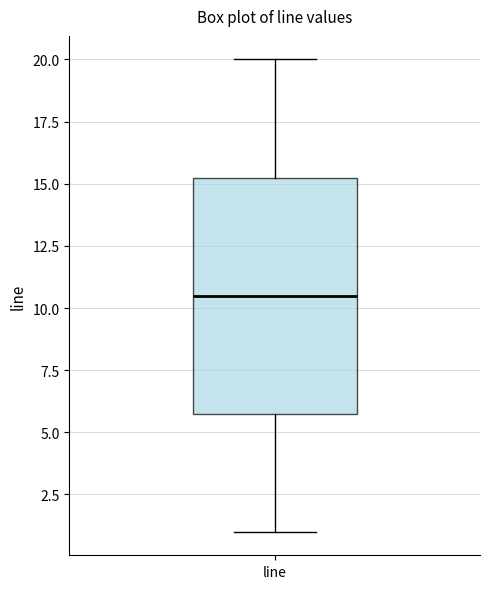

Transcribe this box plot: give where the median line is, the range the box spans, and where the two whiskers end, as read against the y-axis. The values are not printed on the chart, so give them approximately, as read against the axis.

median 10.5, box 6.0 to 15.5, whiskers 1.0 to 20.0